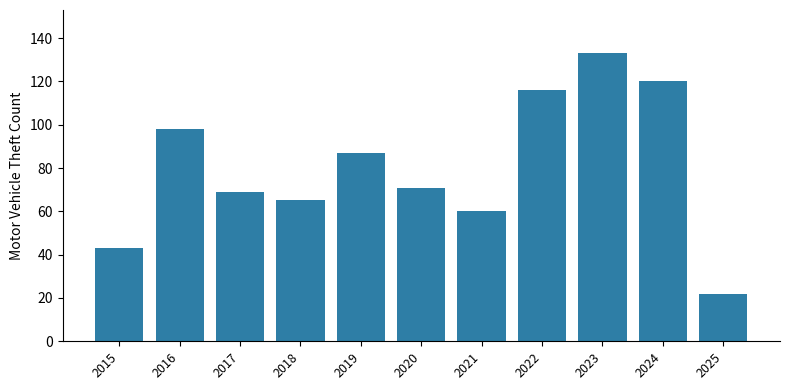

List the labels in order of value, smallest first.

2025, 2015, 2021, 2018, 2017, 2020, 2019, 2016, 2022, 2024, 2023